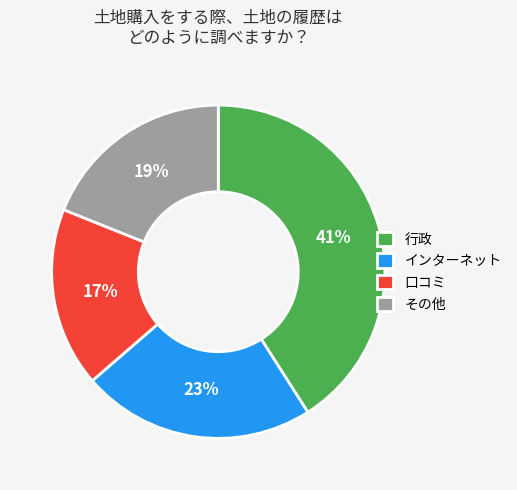

The その他 slice represents 19% of the pie. True or false?

True